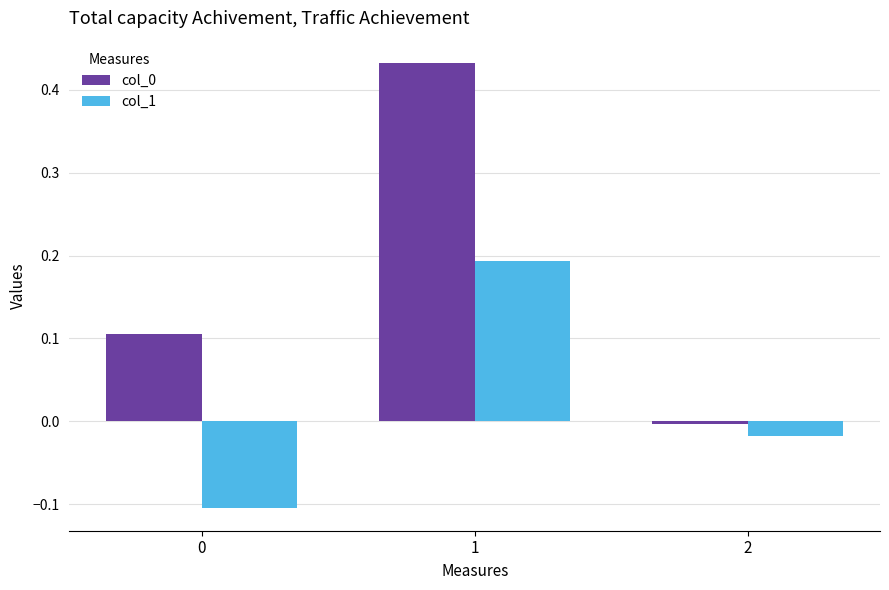

Is the value of col_0 at 1 greater than the value of col_1 at 1?

Yes